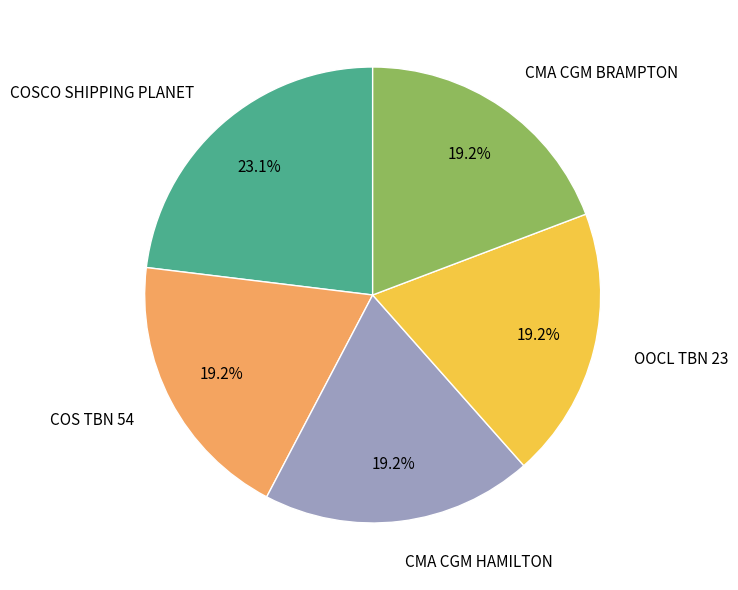

Approximately how many times larger is the value at CMA CGM HAMILTON compared to OOCL TBN 23?

1.0